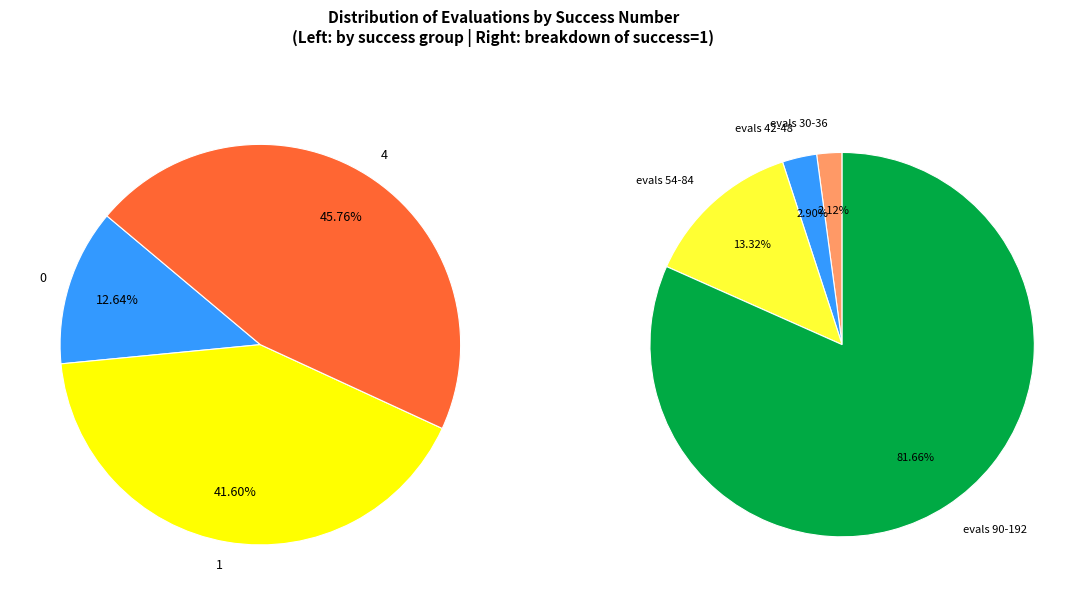

Does 1 account for over 50% of the chart?

No